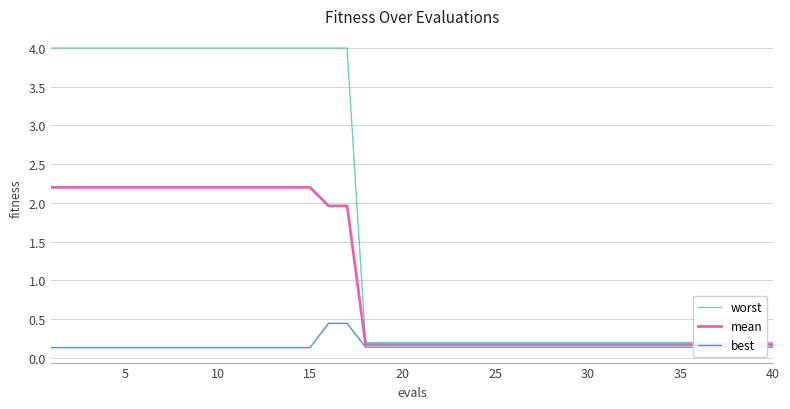

What is the maximum value shown in the chart?

4.0